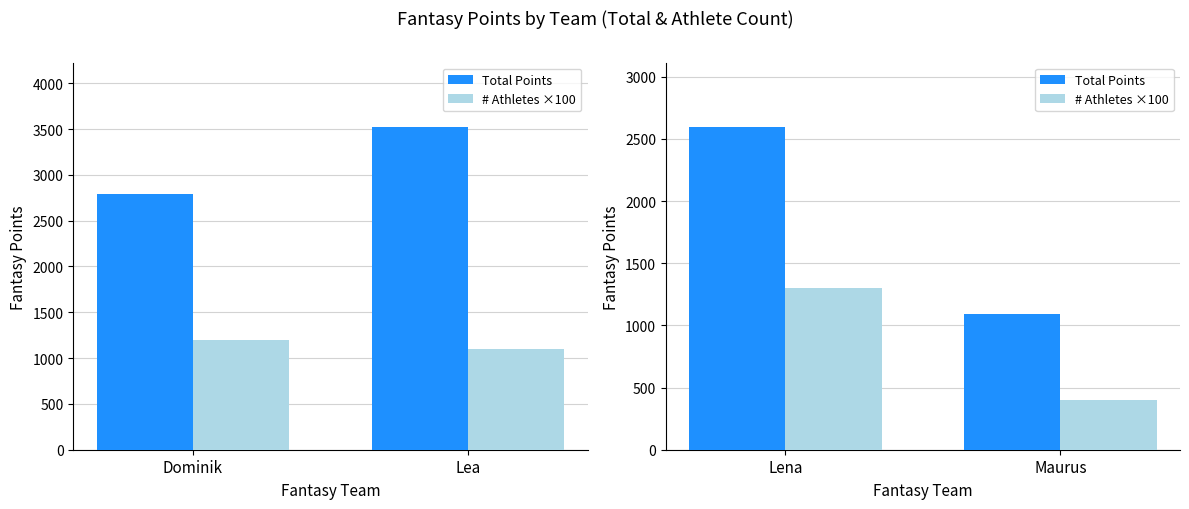

How many categories are shown in the chart?

2